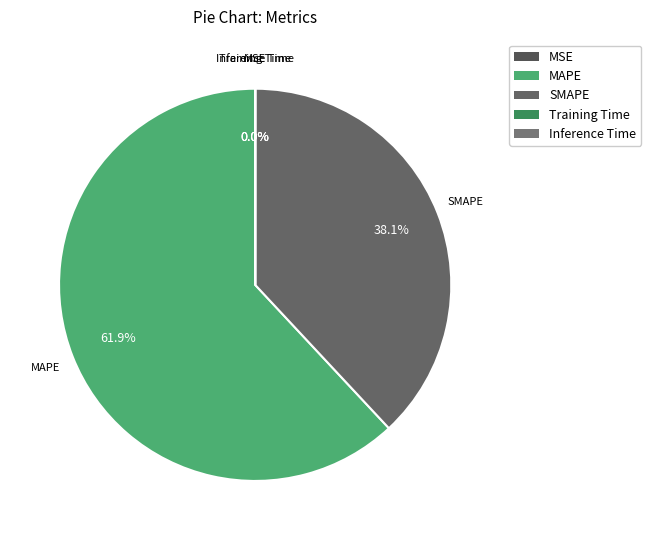

Does MAPE represent more than half of the total?

Yes